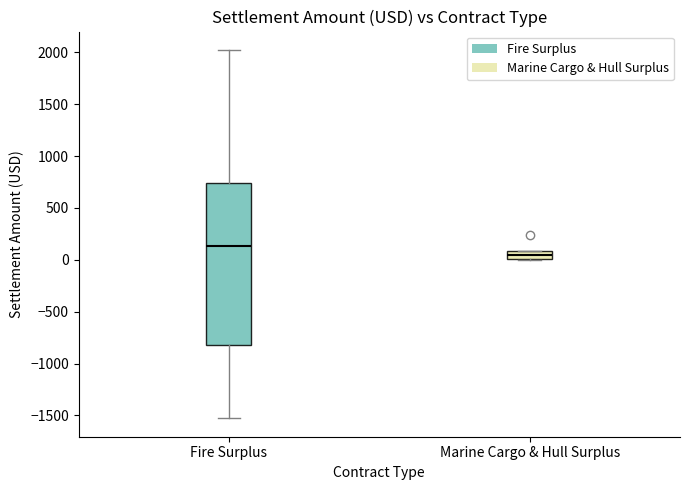

Comparing the boxes themselves (not the whiskers), which one is the tallest?

Fire Surplus